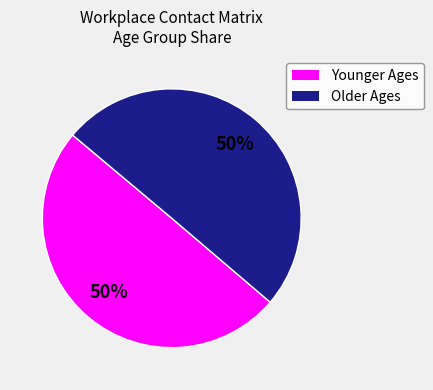

To the nearest percent, what is the difference between the largest and smallest slice percentages?

0%